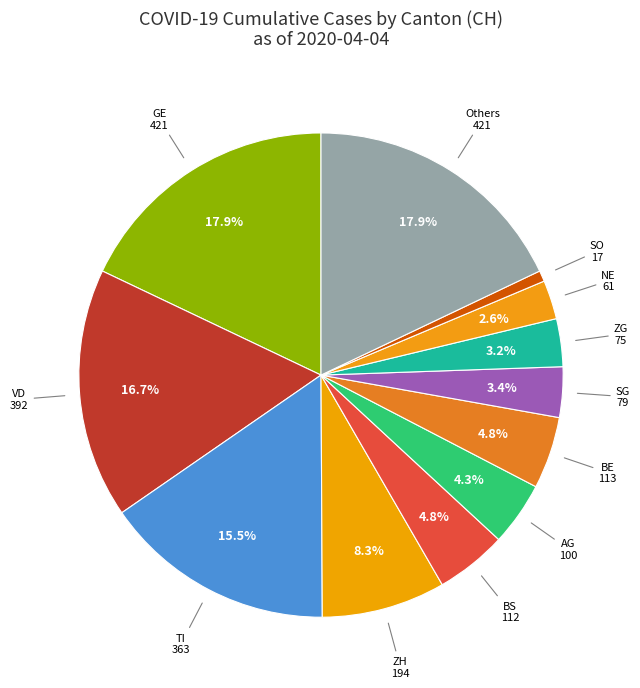

Does any single category account for the majority?

No